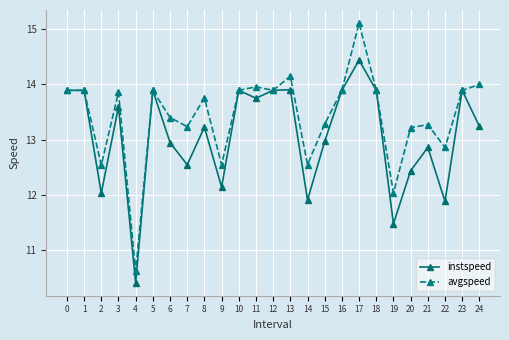

The value of avgspeed at 19 is 12.0. True or false?

True